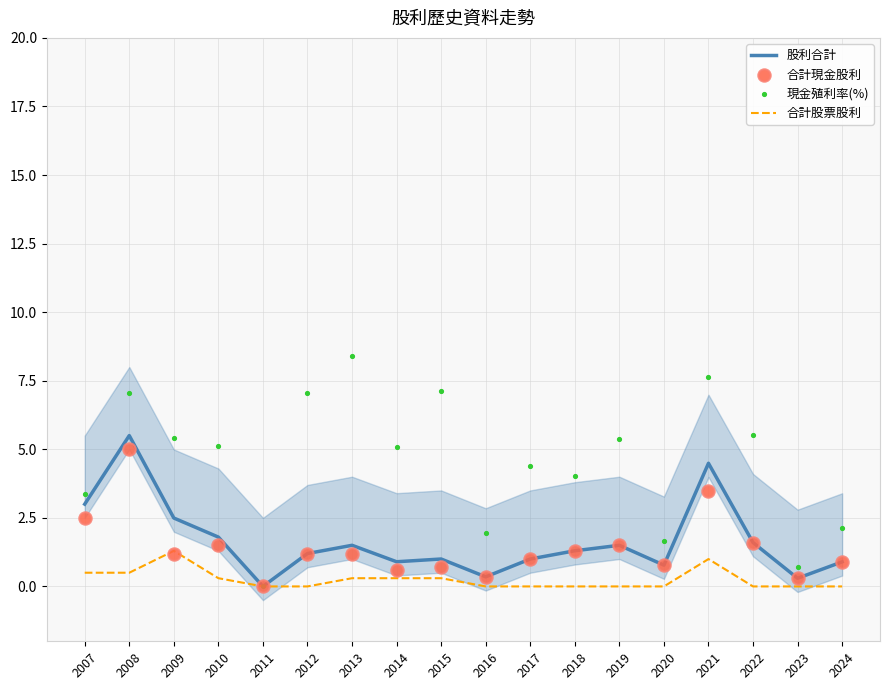

What is the total value across all series at 2021?

16.6